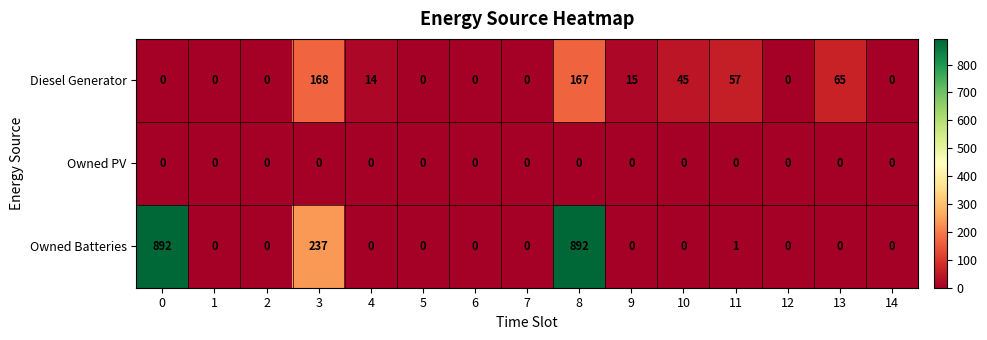

Between 11 and 14, which series saw the biggest shift?

Diesel Generator